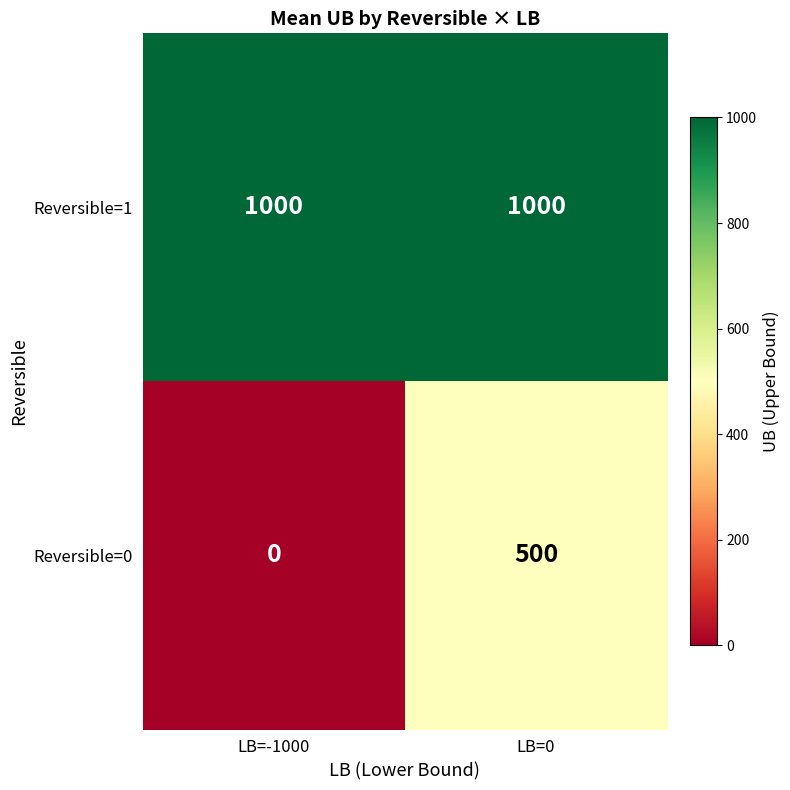

Which series has the largest total across all categories?

Reversible=1